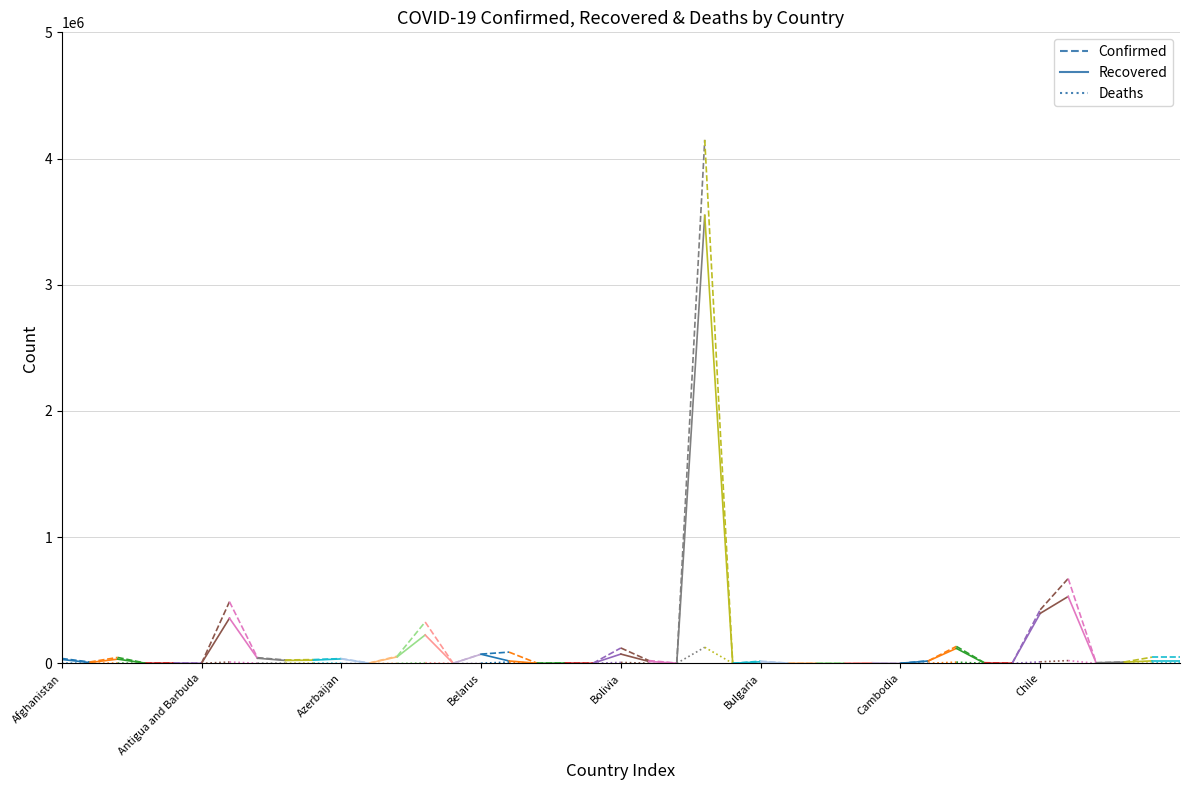

List the series in order of their overall mean, lowest first.

Deaths (dotted), Recovered (solid), Confirmed (dashed)